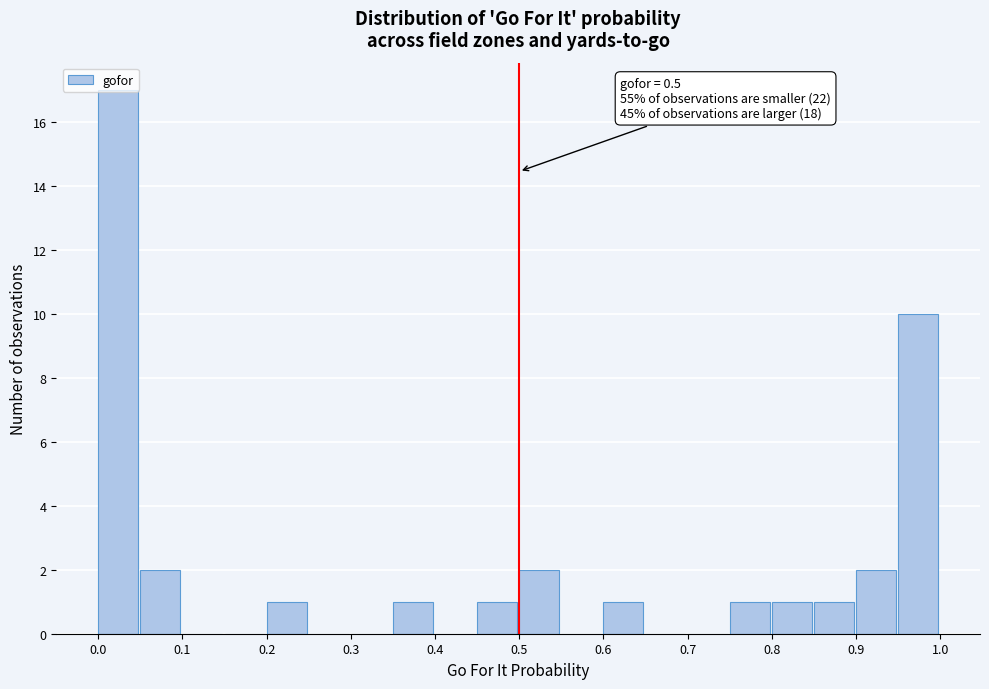

Over which range of the x-axis is the bar tallest?

0.00 to 0.05